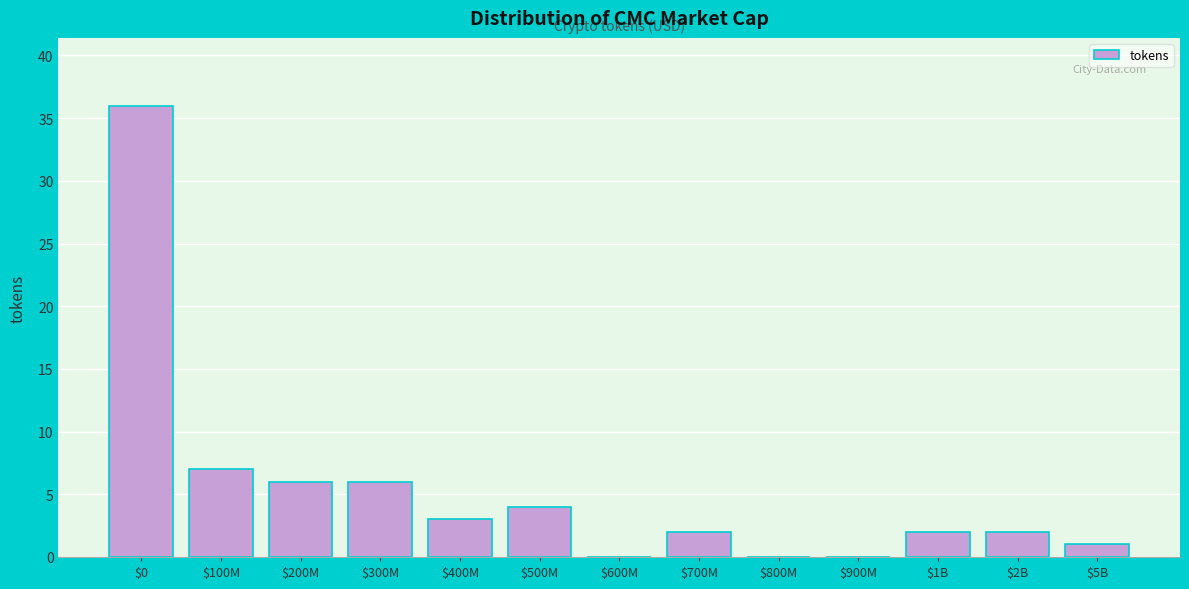

At which category does the chart reach its peak across all series?

$0